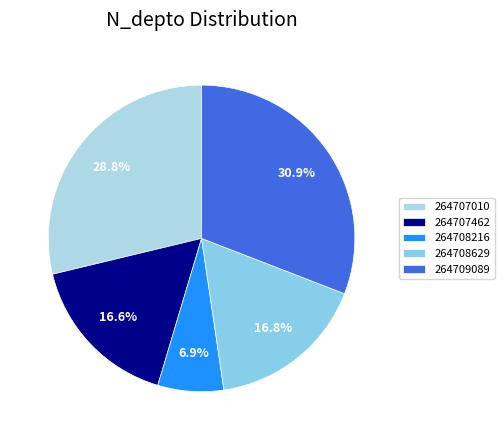

How much of the chart is everything except 264708629?

83.2%